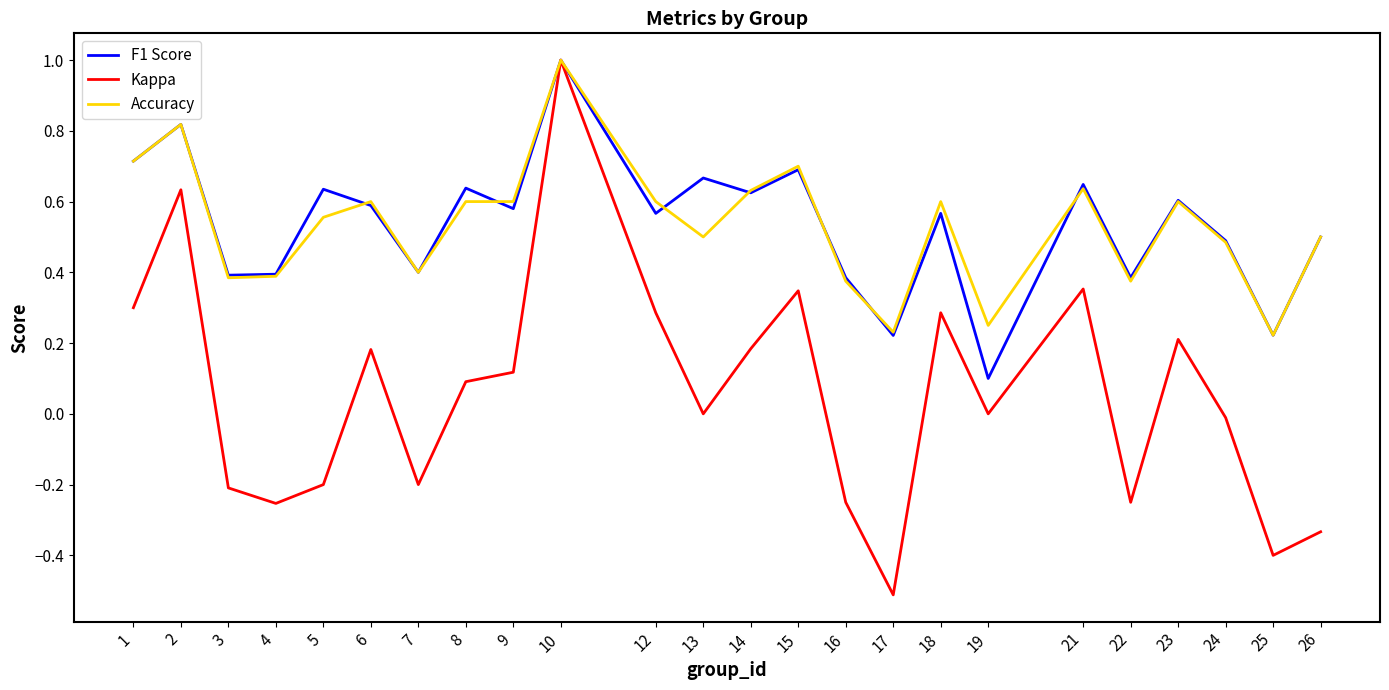

True or false: Accuracy has more than 1 points higher than both neighbors.

True